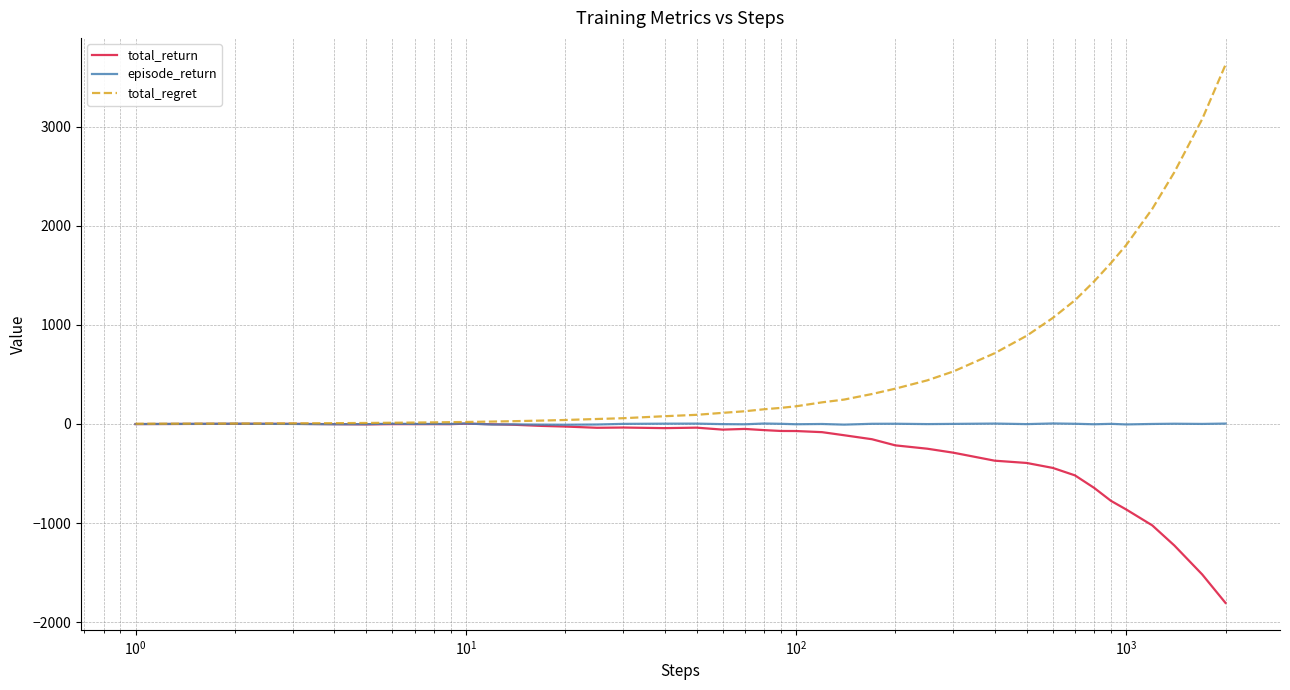

What is the minimum value shown in the chart?

-1805.8